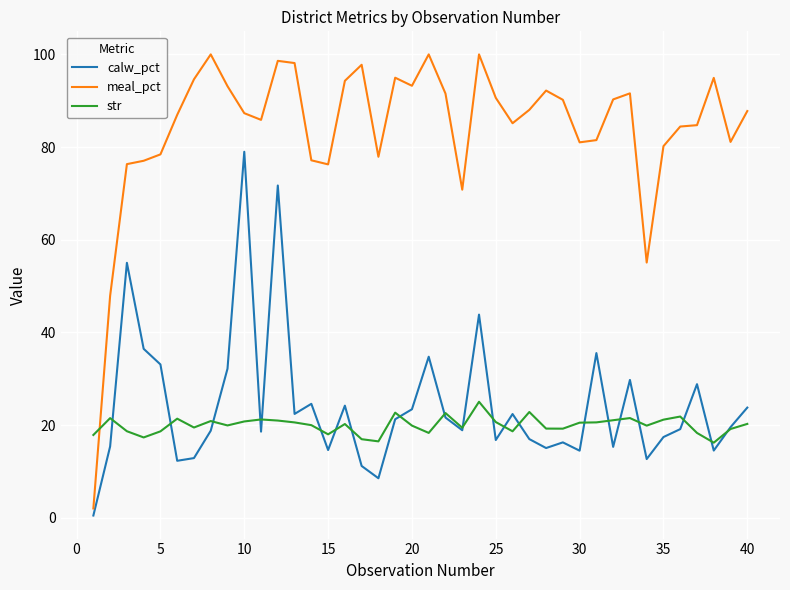

Which series has the largest total across all categories?

meal_pct